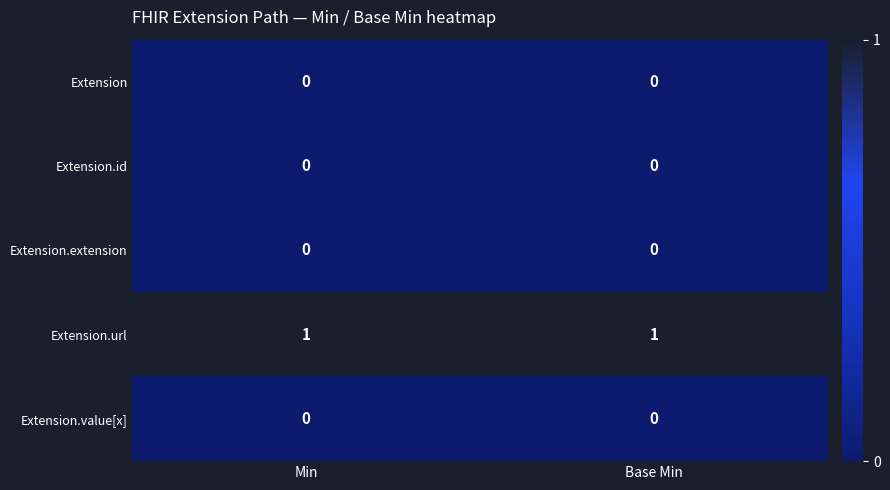

True or false: Extension.value[x] has a value of 0 at Min.

True